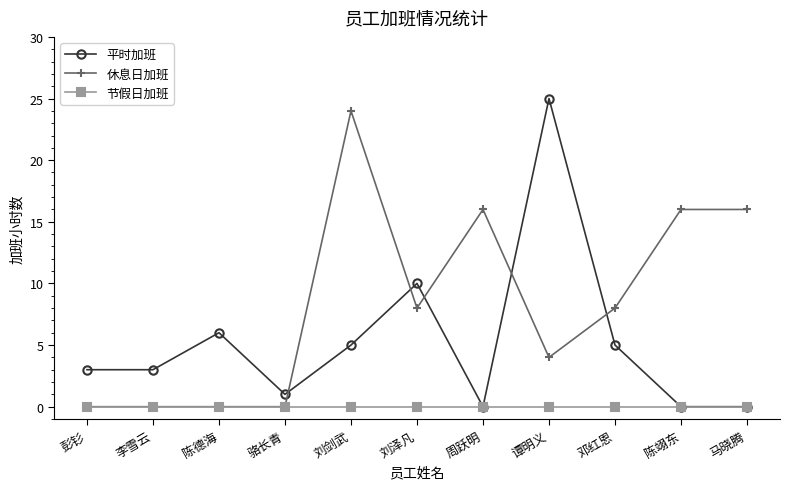

What is the label of the 9th point from the left?

邓红恩